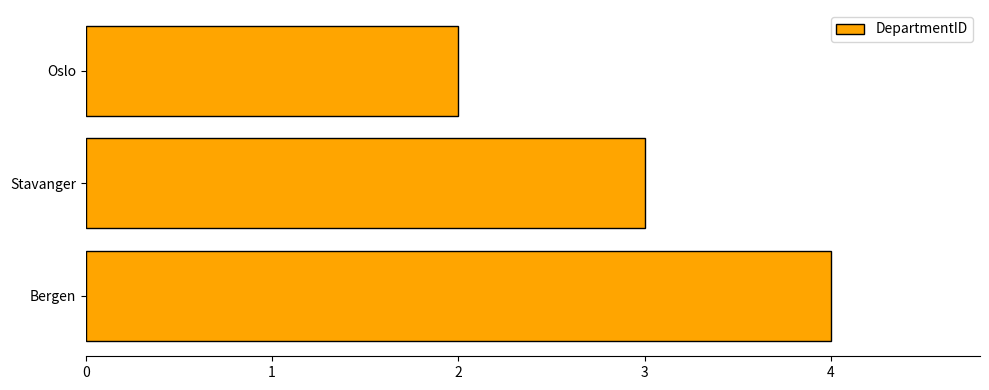

What position from the bottom is Stavanger?

2